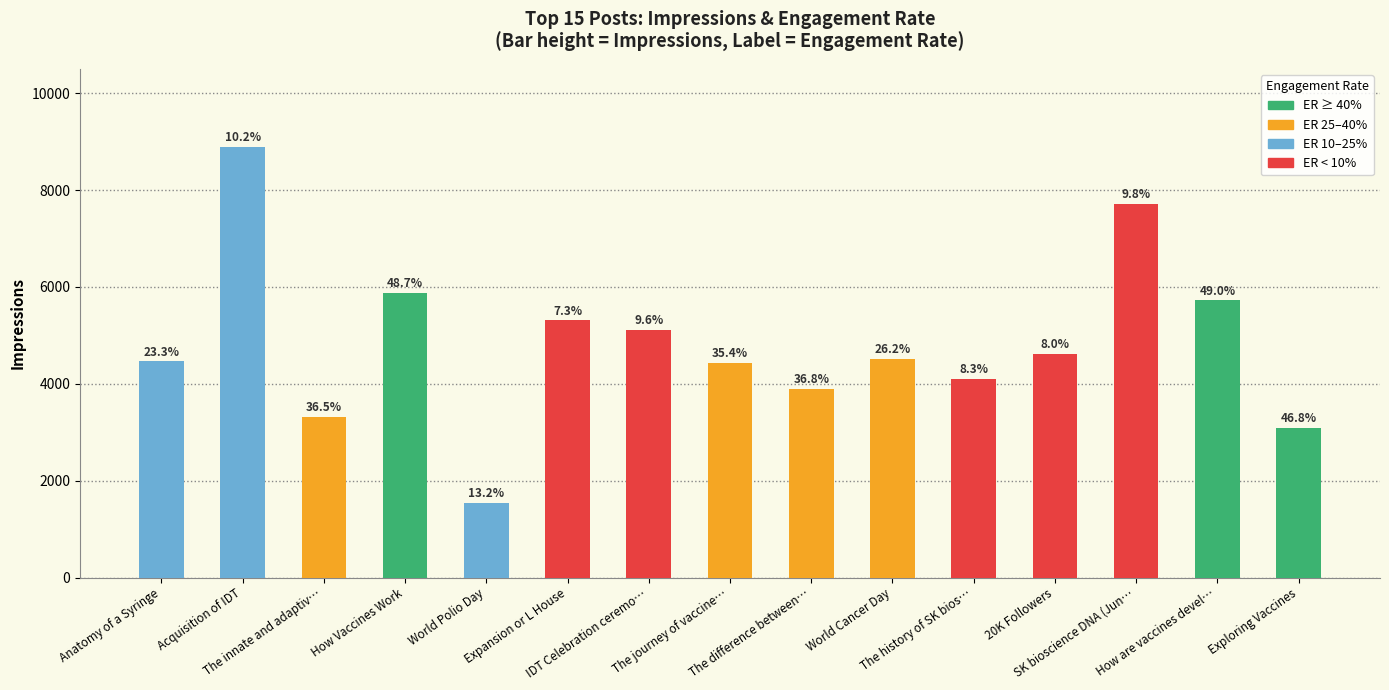

What is the difference between the second highest and minimum values?

6177